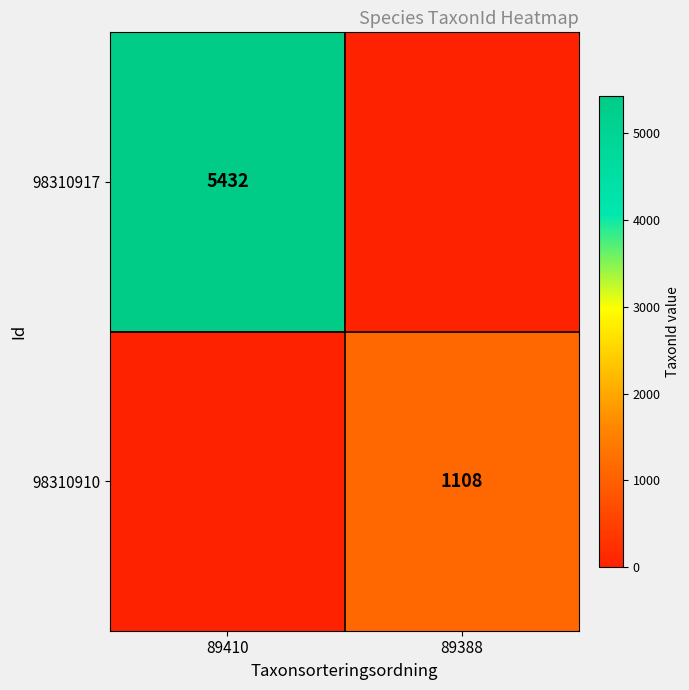

Which has a higher value, 89388 or 89410?

89410